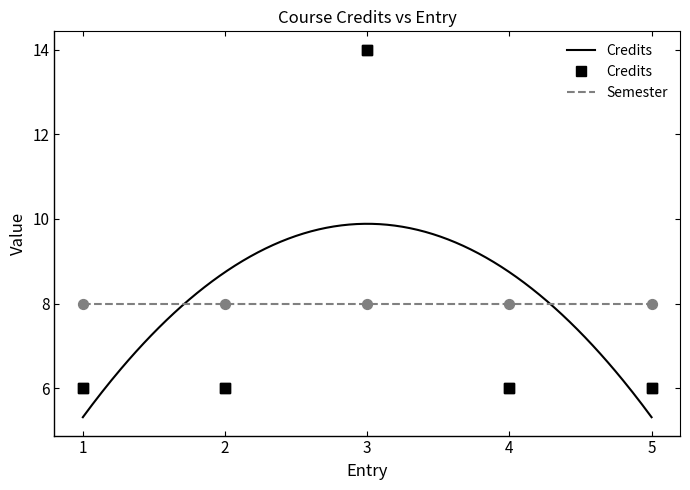

Between 2 and 3, which is larger?

3